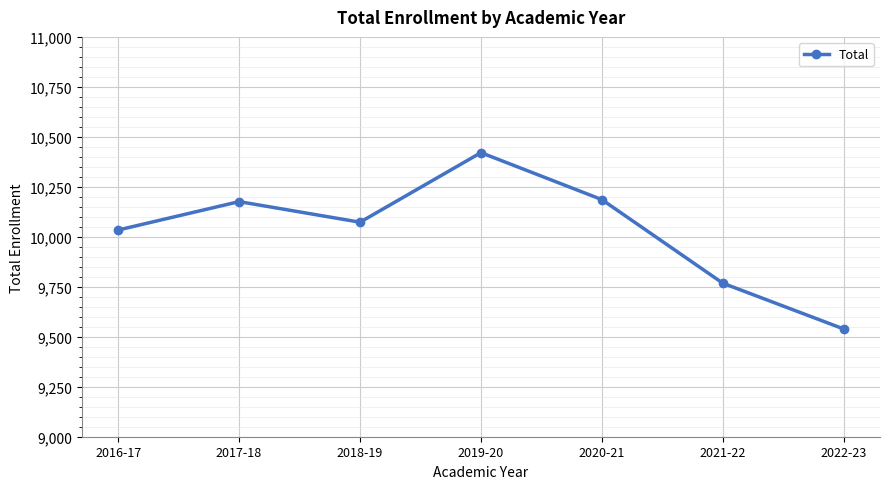

The chart shows a value of 9539 at 2022-23. True or false?

True